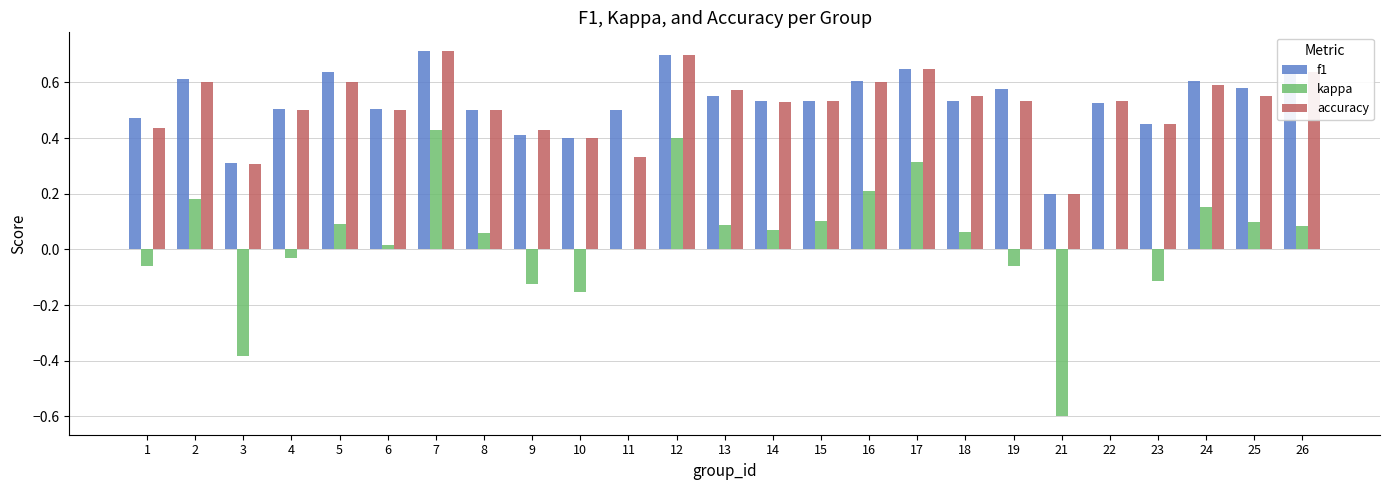

Is it true that accuracy equals 0.3 at 11?

True